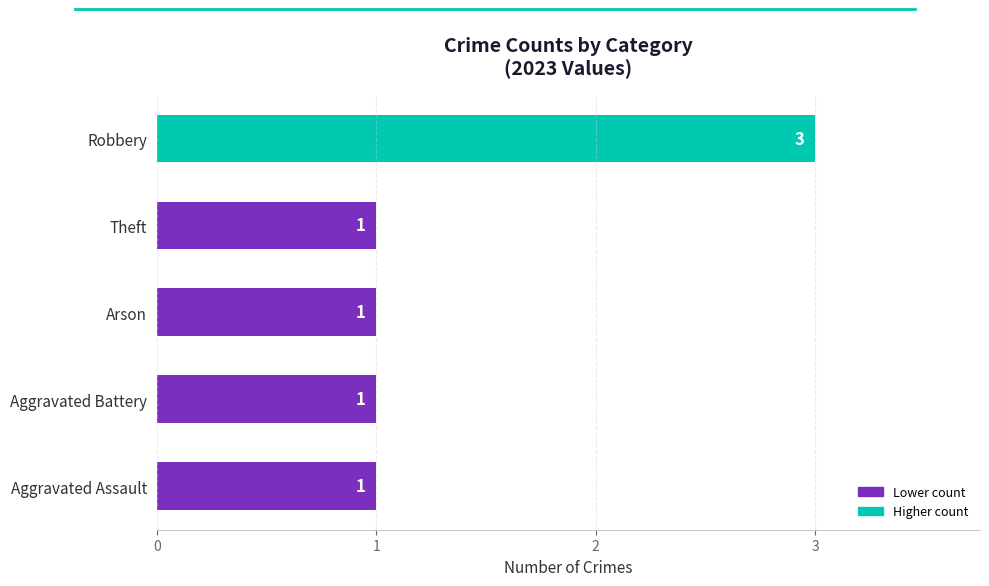

True or false: the data shows 1 at Arson.

True